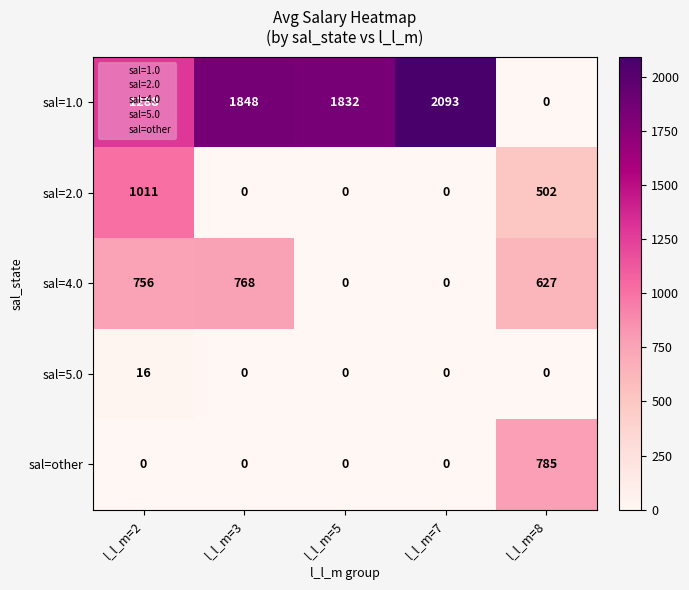

How many values in sal=other are above zero?

1